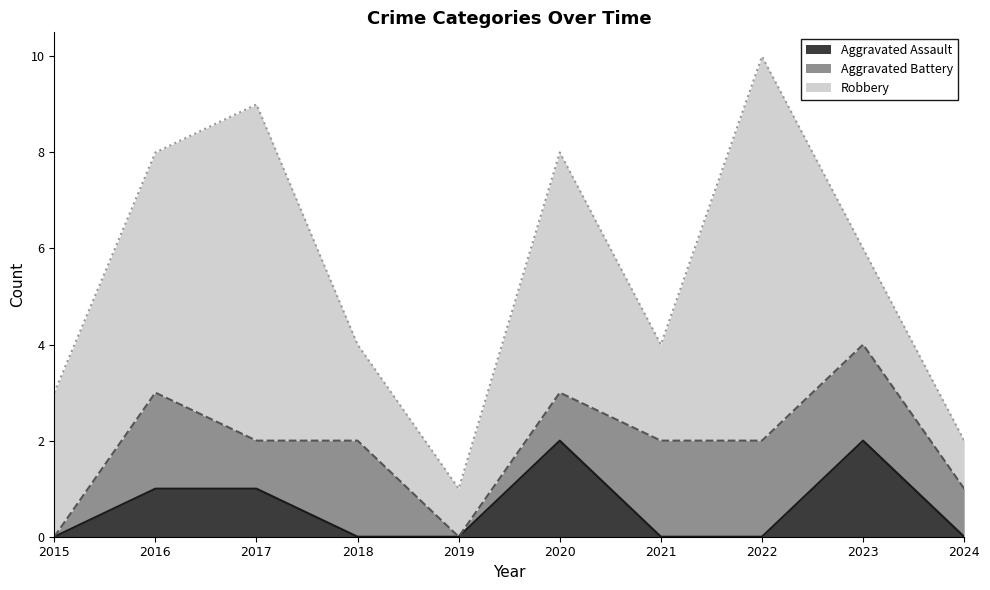

The value of Aggravated Assault at 2021 is 1. True or false?

False